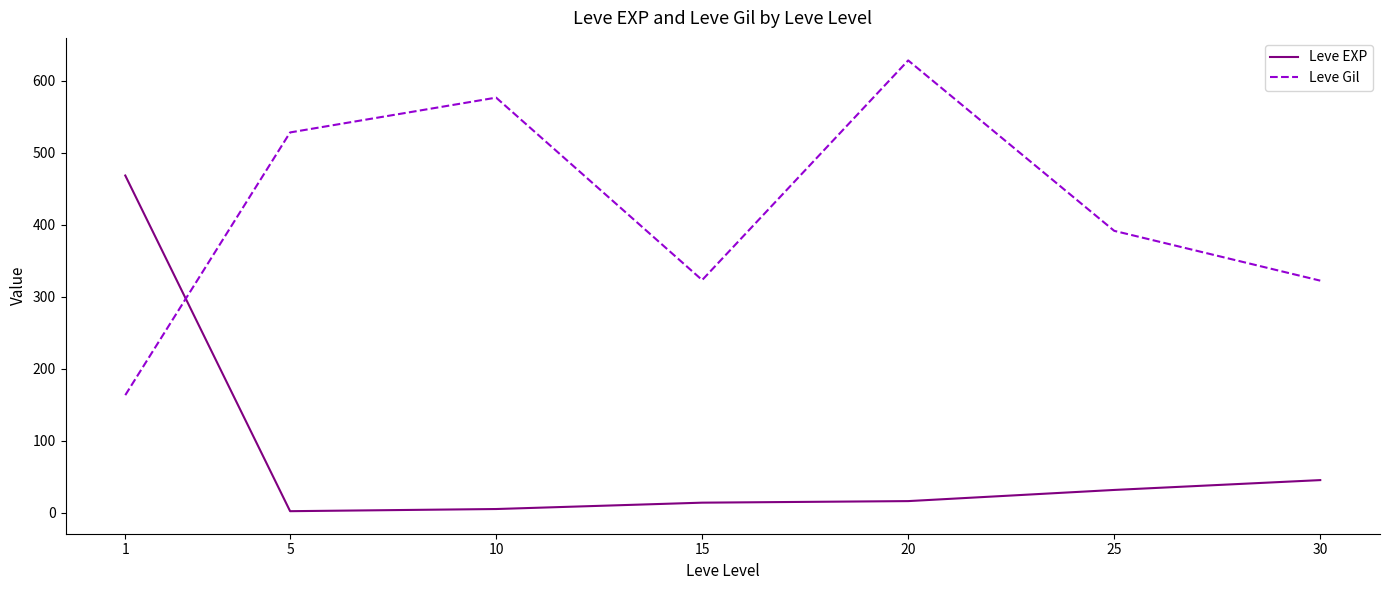

At 15, list the series in order from smallest to largest.

Leve EXP, Leve Gil